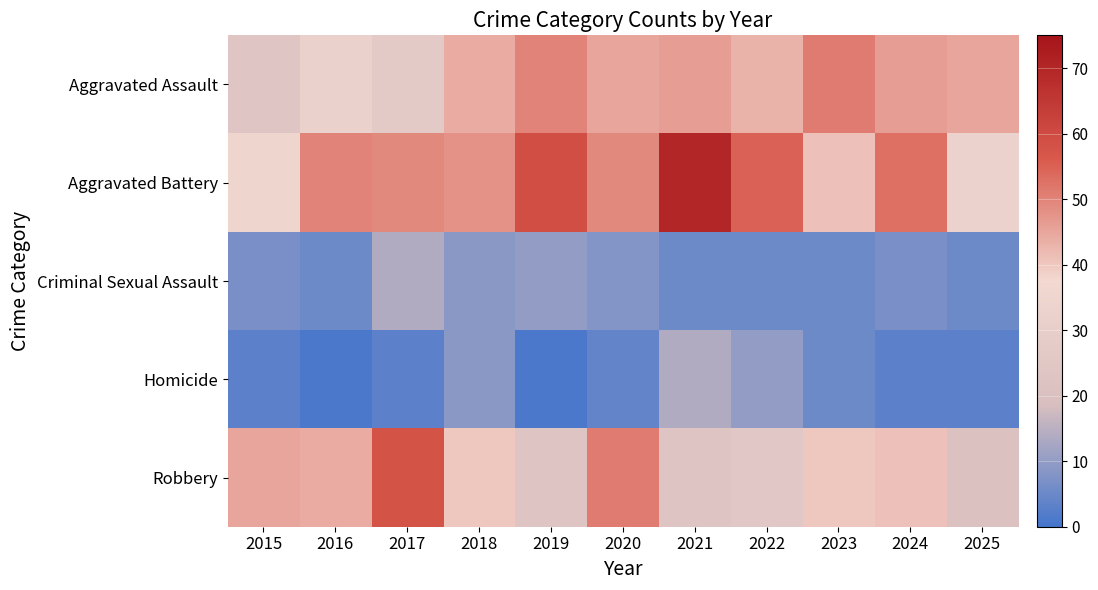

Reading left to right, what are all the values shown in this chart?

Aggravated Assault: 2015=24	2016=32	2017=27	2018=44	2019=50	2020=45	2021=46	2022=43	2023=51	2024=46	2025=45
Aggravated Battery: 2015=35	2016=50	2017=49	2018=48	2019=59	2020=49	2021=70	2022=55	2023=41	2024=53	2025=33
Criminal Sexual Assault: 2015=7	2016=5	2017=14	2018=9	2019=10	2020=8	2021=5	2022=5	2023=5	2024=7	2025=5
Homicide: 2015=3	2016=1	2017=3	2018=9	2019=1	2020=4	2021=14	2022=10	2023=5	2024=3	2025=3
Robbery: 2015=45	2016=44	2017=58	2018=40	2019=23	2020=51	2021=23	2022=25	2023=40	2024=41	2025=21